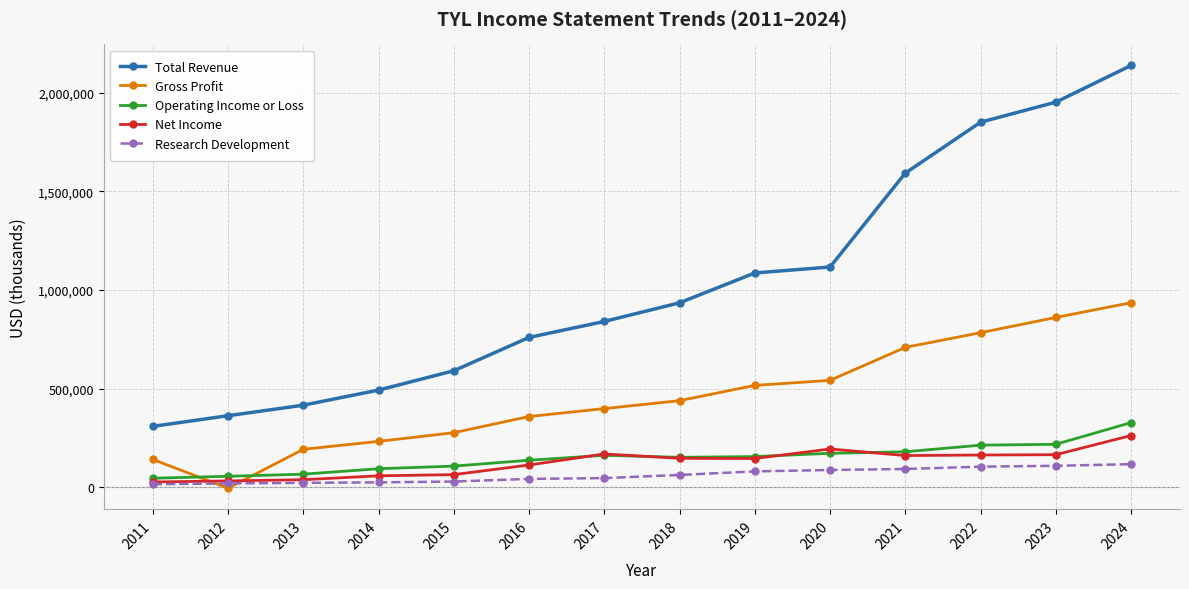

Is the value of Net Income at 2016 greater than the value of Gross Profit at 2022?

No